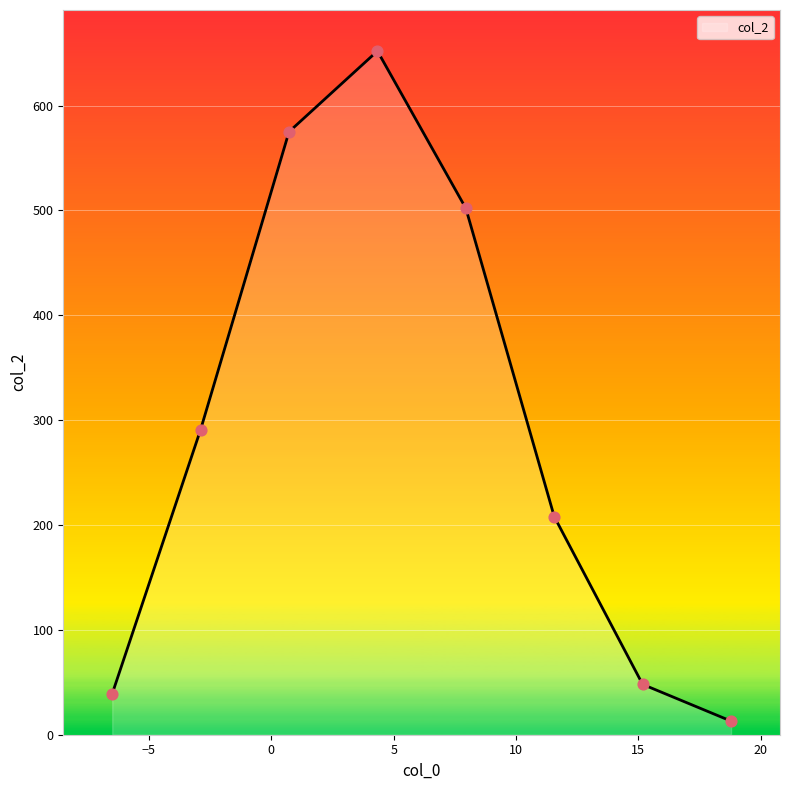

What is the maximum value shown in the chart?

652